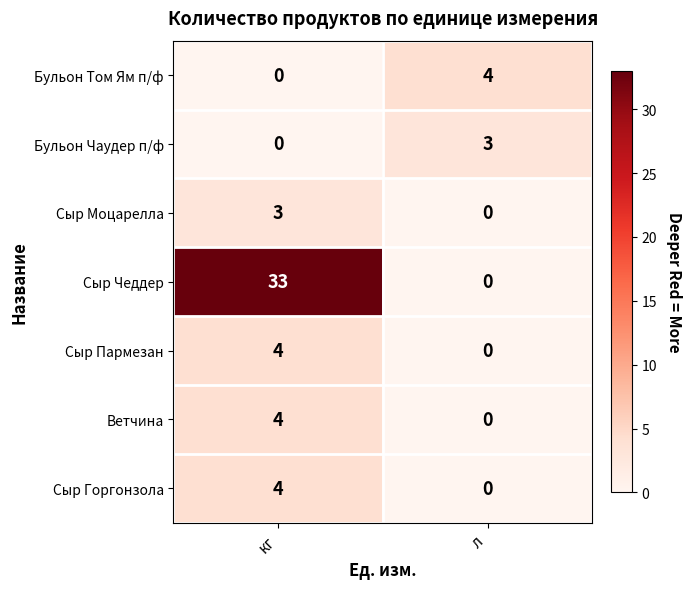

What is the maximum value shown in the chart?

33